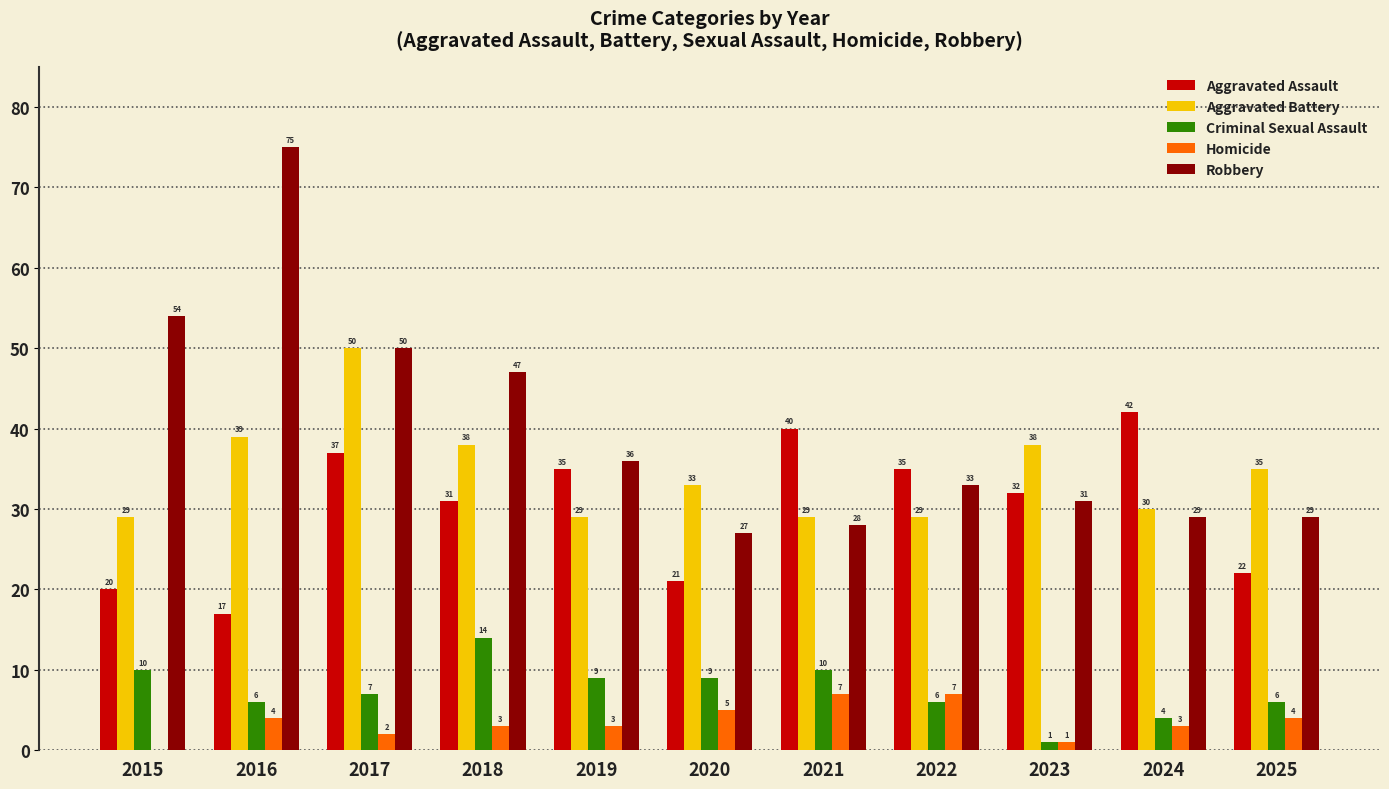

Is the value of Criminal Sexual Assault at 2024 greater than the value of Aggravated Assault at 2022?

No